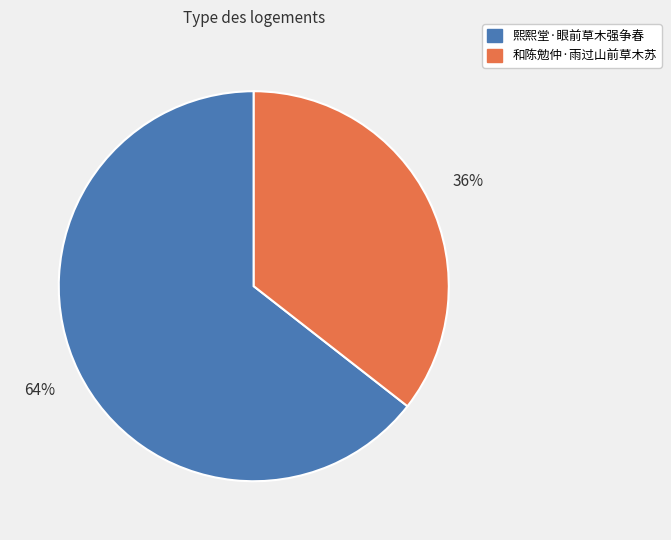

Between 熙熙堂·眼前草木强争春 and 和陈勉仲·雨过山前草木苏, which is larger?

熙熙堂·眼前草木强争春